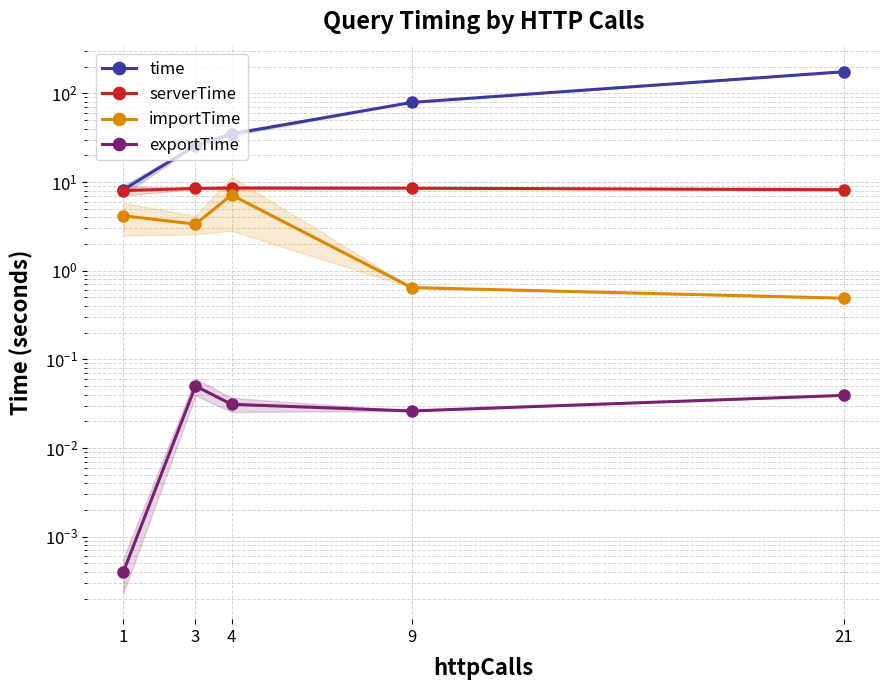

Between 4 and 9, which series saw the biggest shift?

time